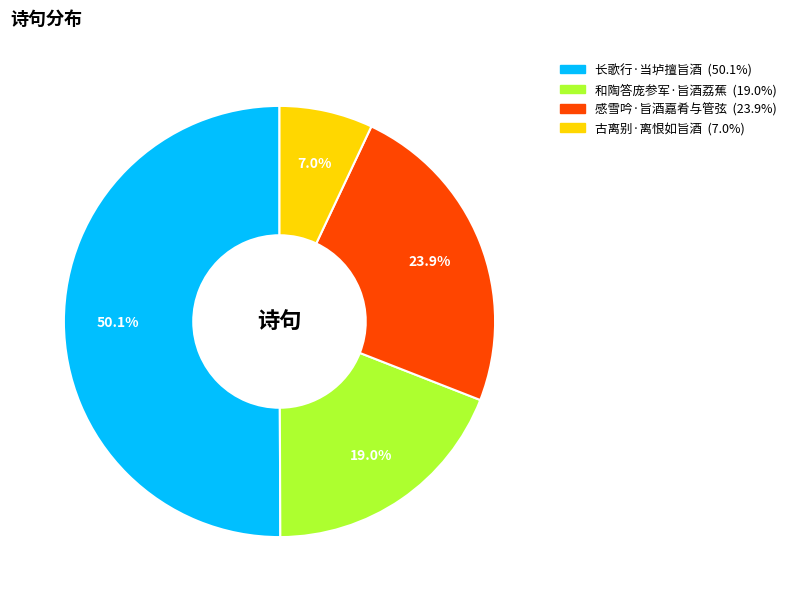

Is it true that 和陶答庞参军·旨酒荔蕉 is 11% of the pie?

False